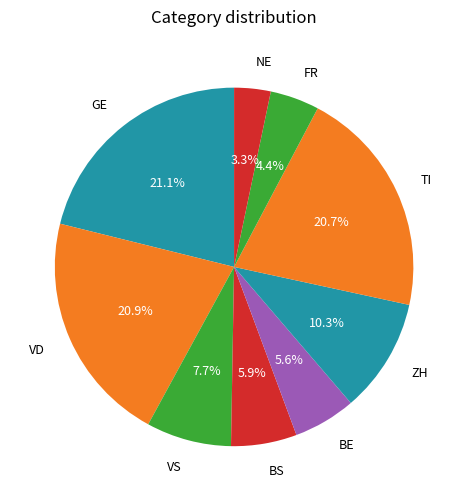

Is there any slice that represents more than half of the pie?

No